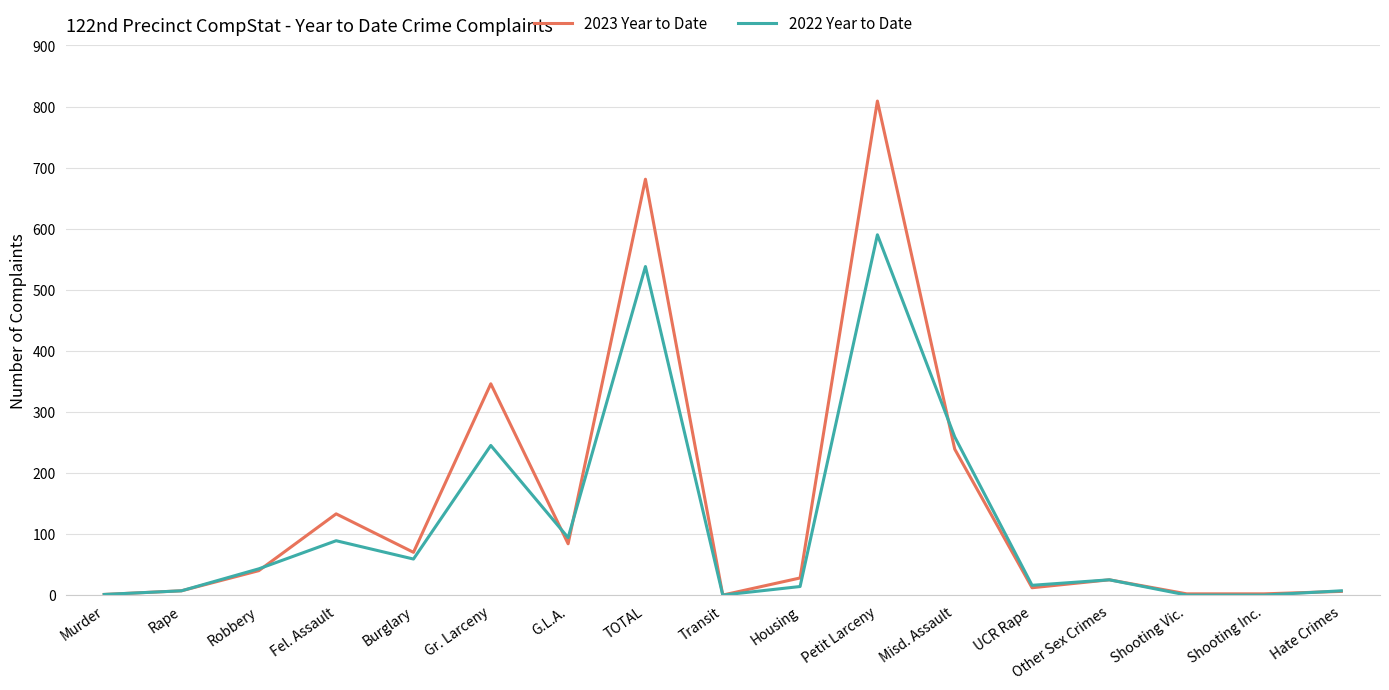

The 2022 Year to Date series shows 169 at Gr. Larceny. True or false?

False